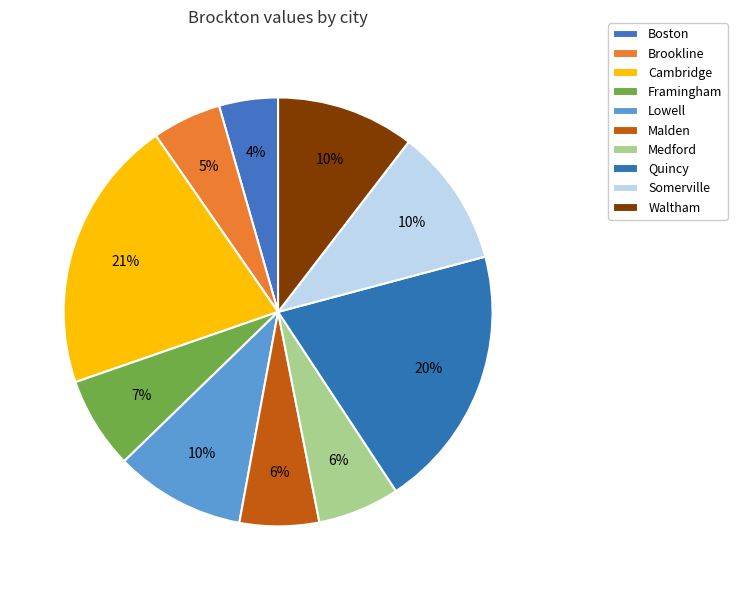

What percentage is the Medford slice, to the nearest percent?

6%